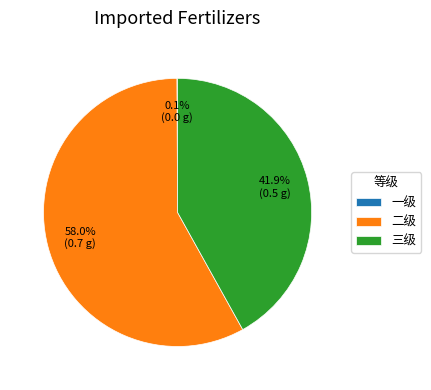

The 三级 slice represents 34% of the pie. True or false?

False